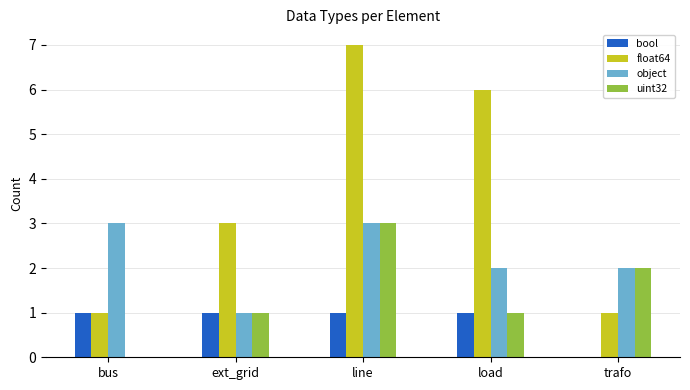

How many data points does each series have?

5